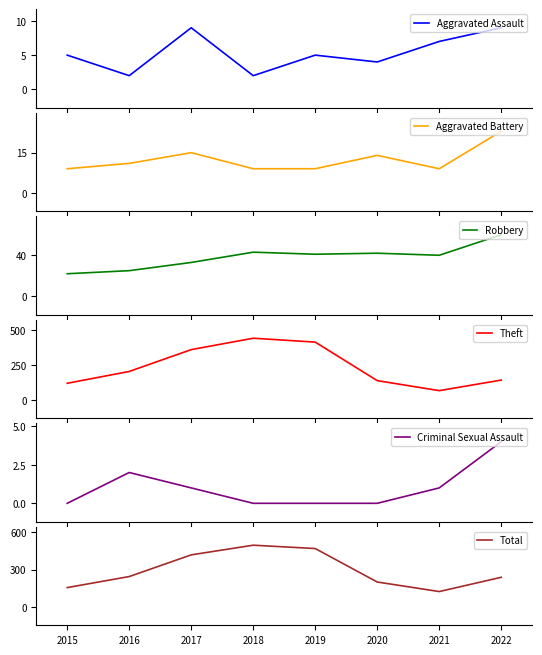

At 2015, list the series in order from largest to smallest.

Total, Theft, Robbery, Aggravated Battery, Aggravated Assault, Criminal Sexual Assault